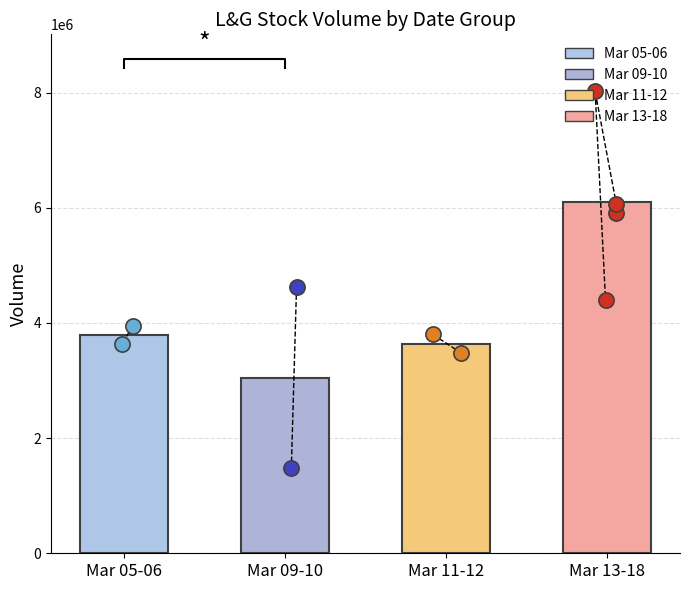

Is the value of open at 2020-03-09 greater than the value of close at 2020-03-18?

Yes